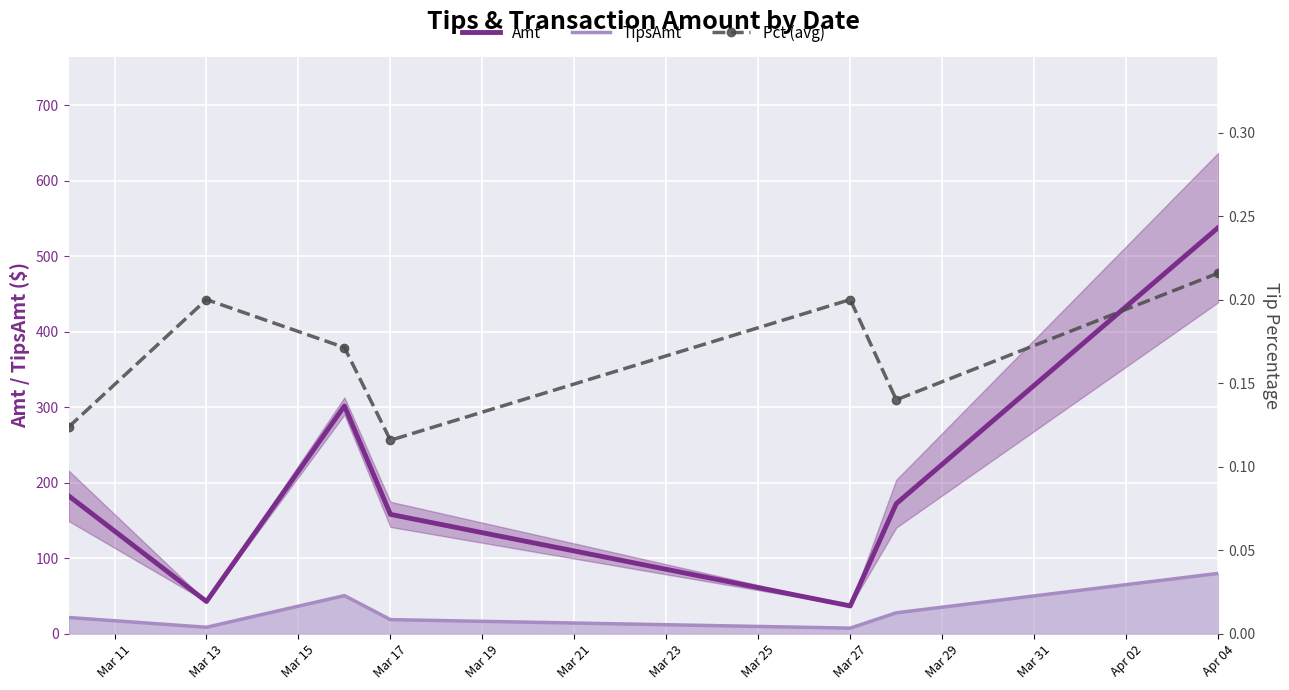

How many interior local valleys does the Amt series have?

2